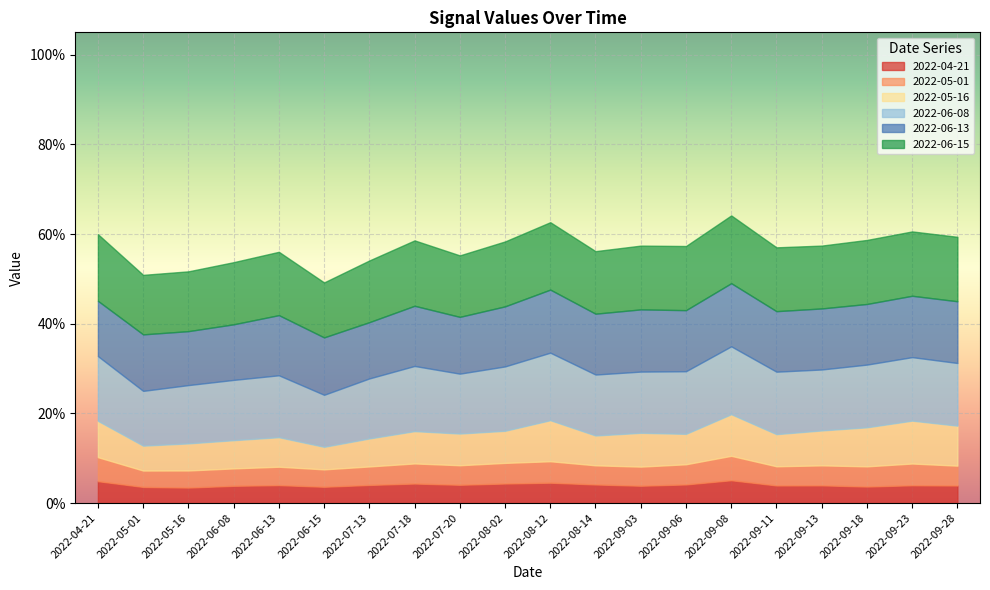

True or false: 2022-06-15 and 2022-05-01 intersect in this chart.

False